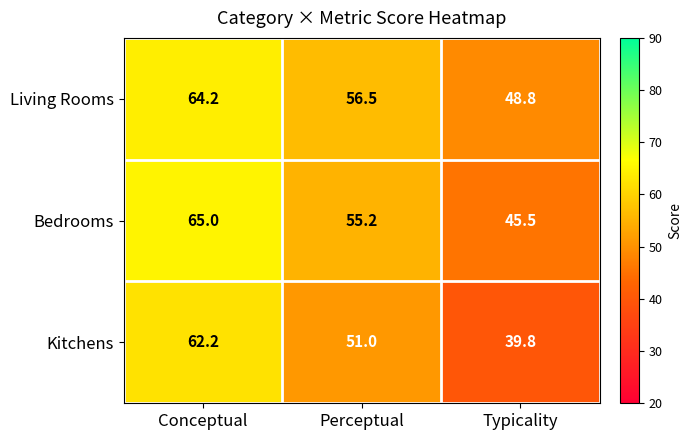

Count the number of data series in this chart.

3